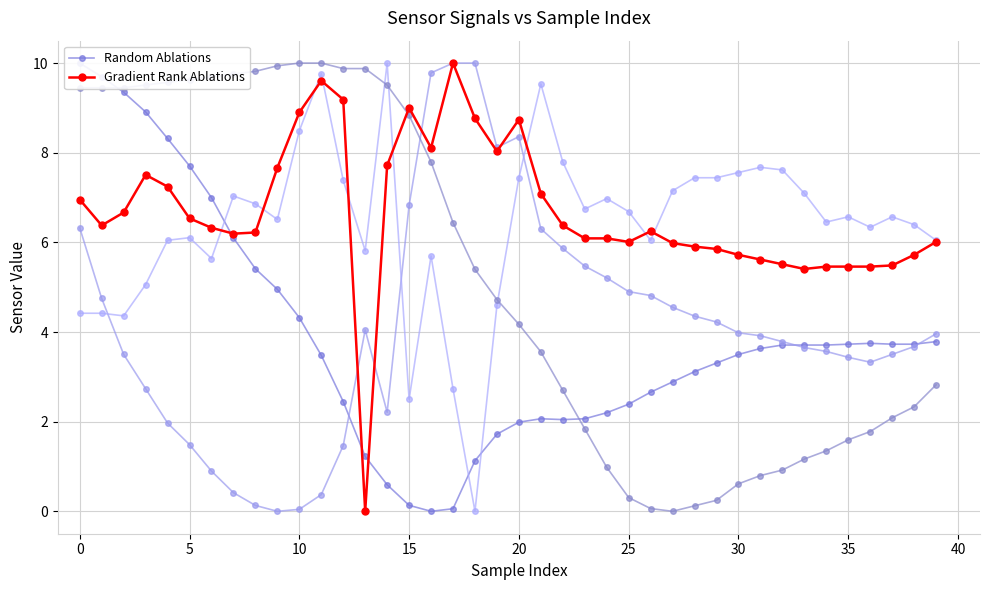

Does the chart have visible grid lines?

Yes